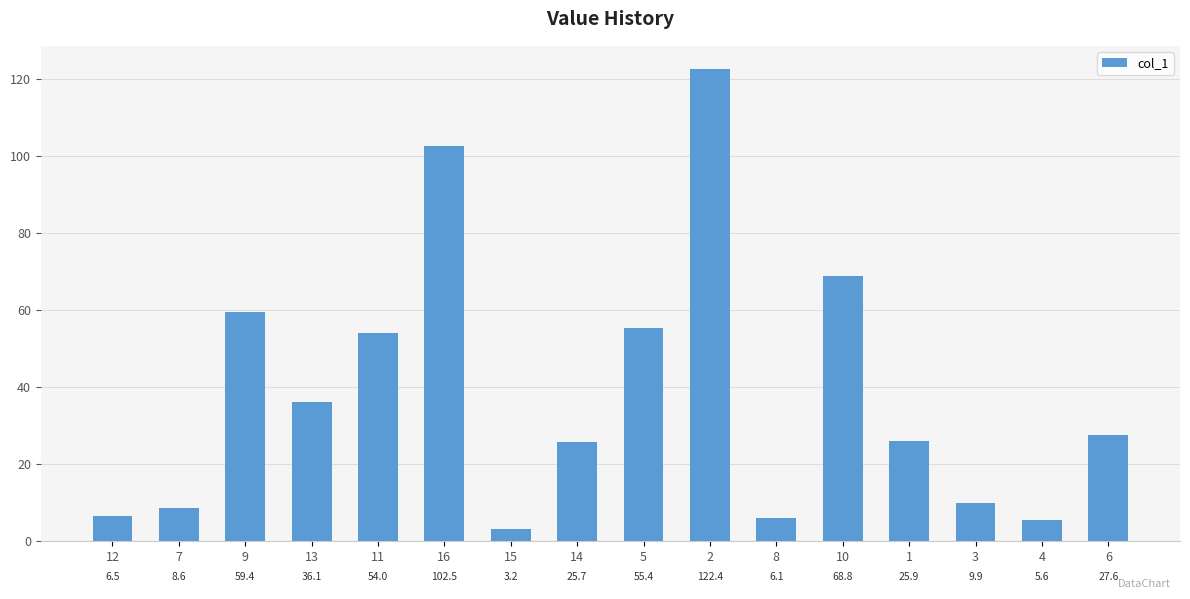

What is the difference between the second highest and minimum values?

99.3